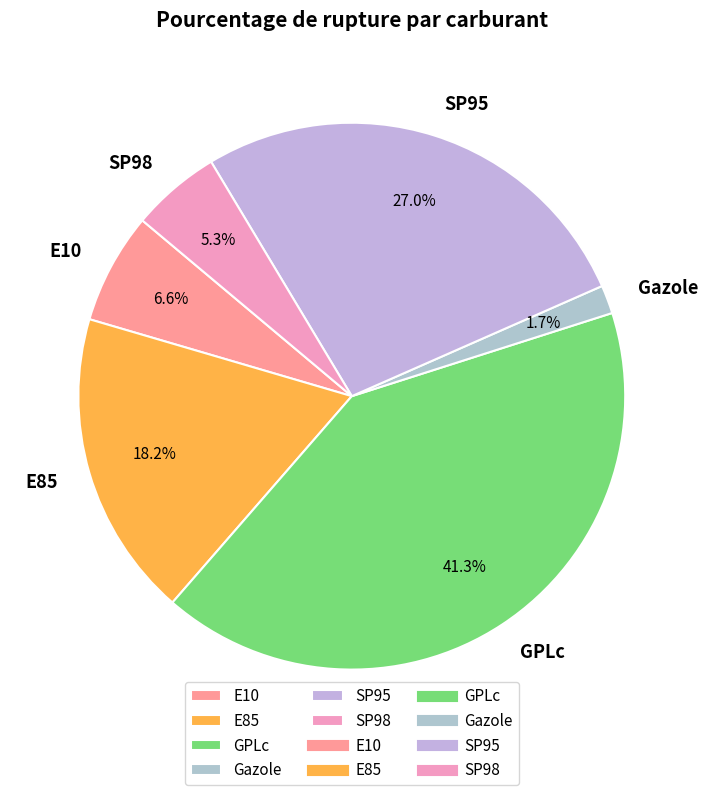

To the nearest percent, what is the average slice percentage?

17%